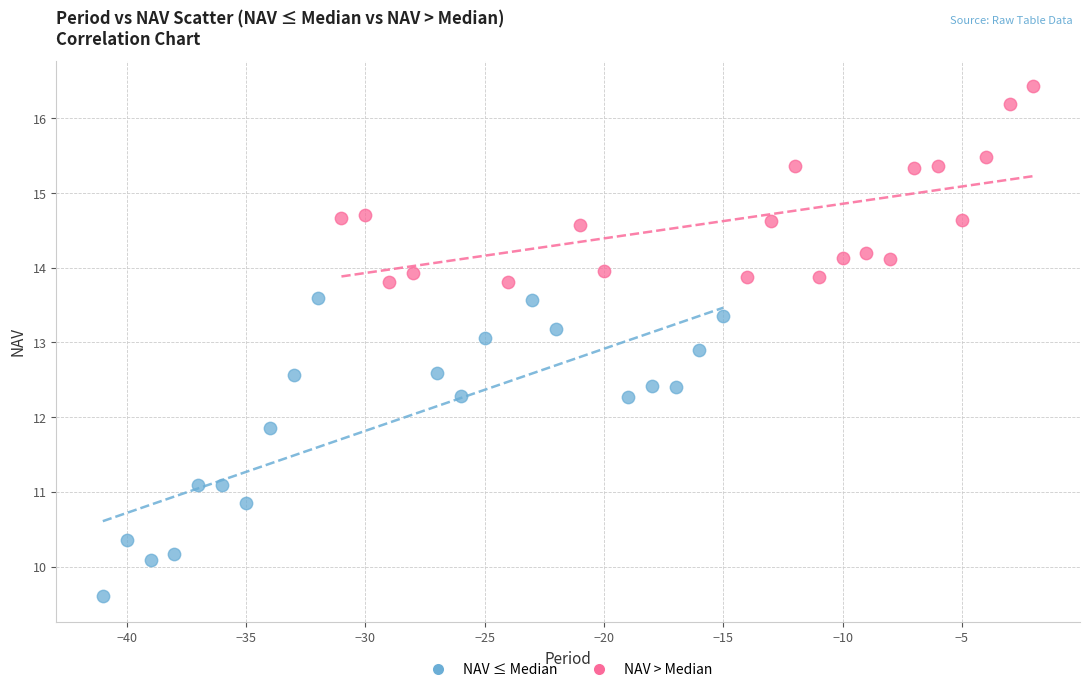

Which series contains the lowest Y value?

NAV ≤ Median